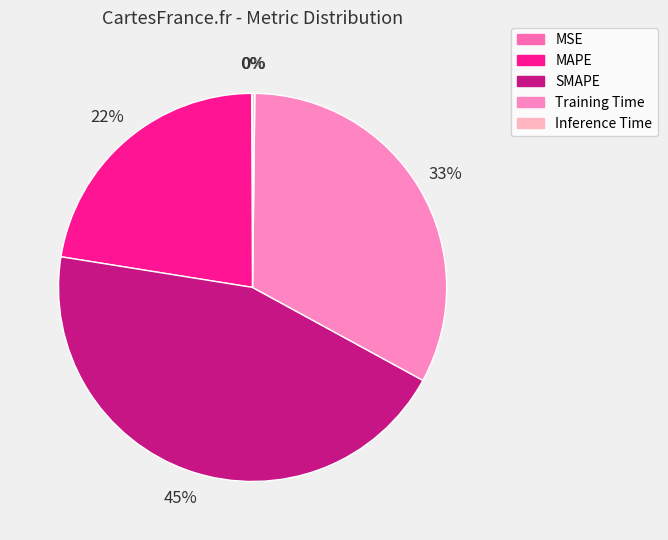

To the nearest percent, what percentage of the pie is Training Time?

33%